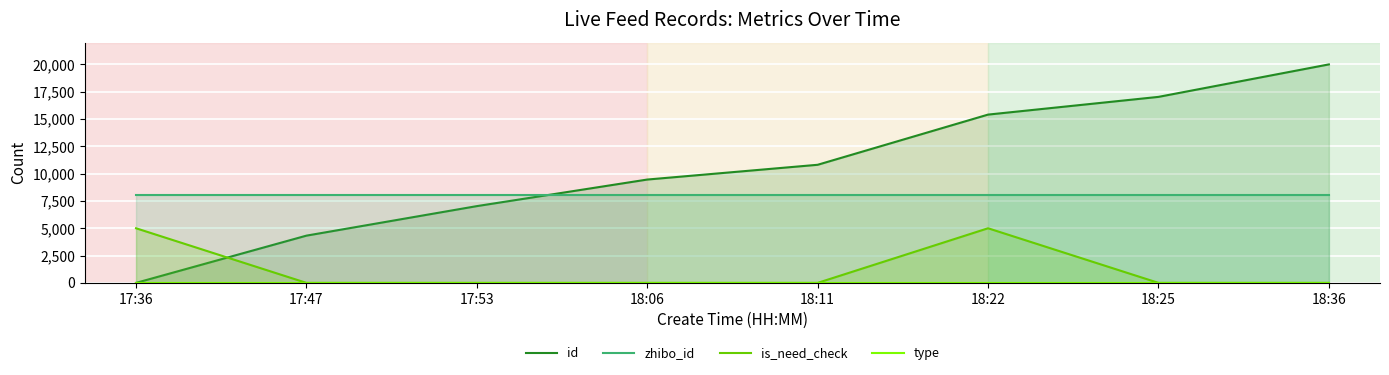

How many values in the id series are below 10810?

4